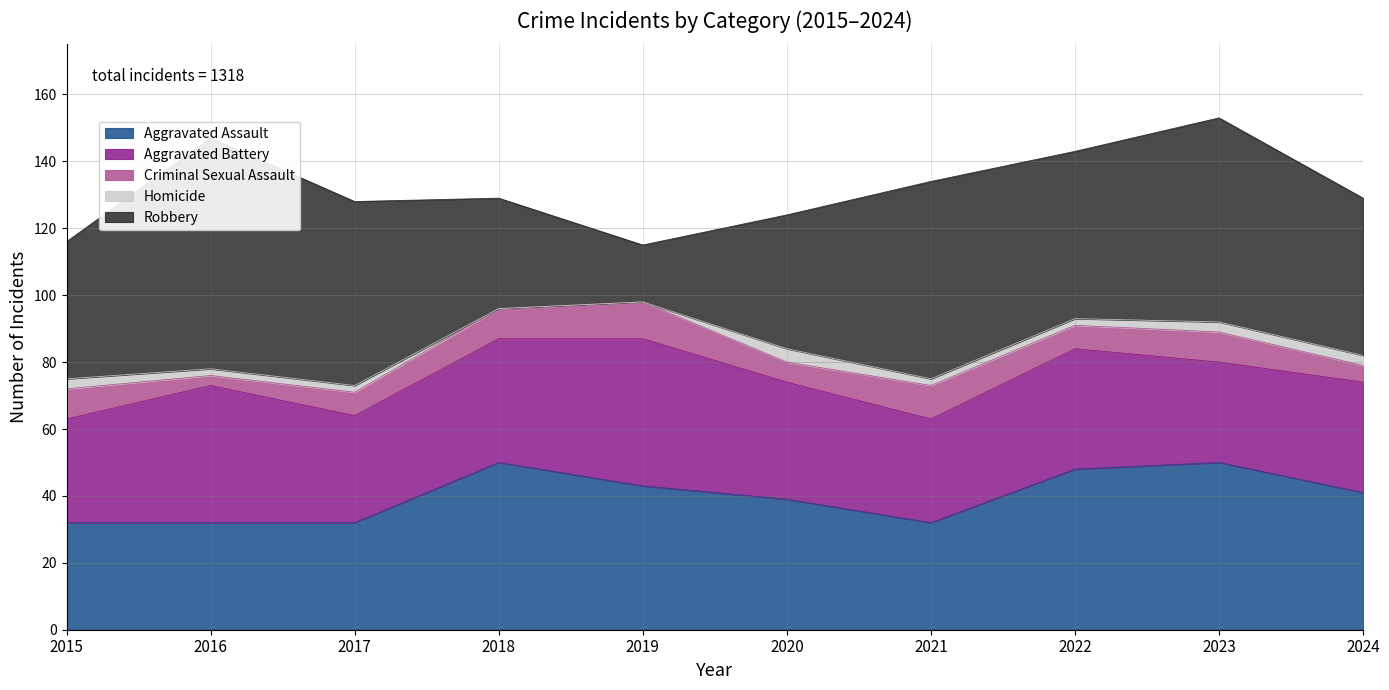

What is the difference between the maximum and minimum values in the Homicide series?

4